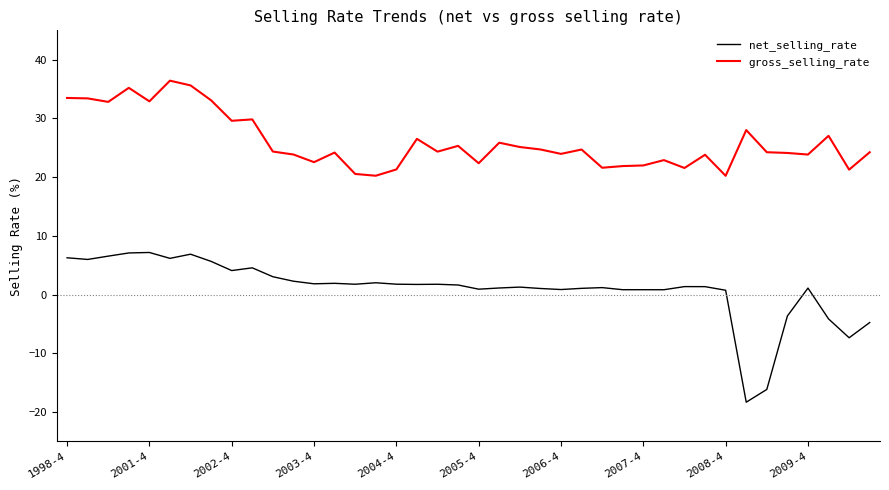

True or false: net_selling_rate and gross_selling_rate cross at least once.

False